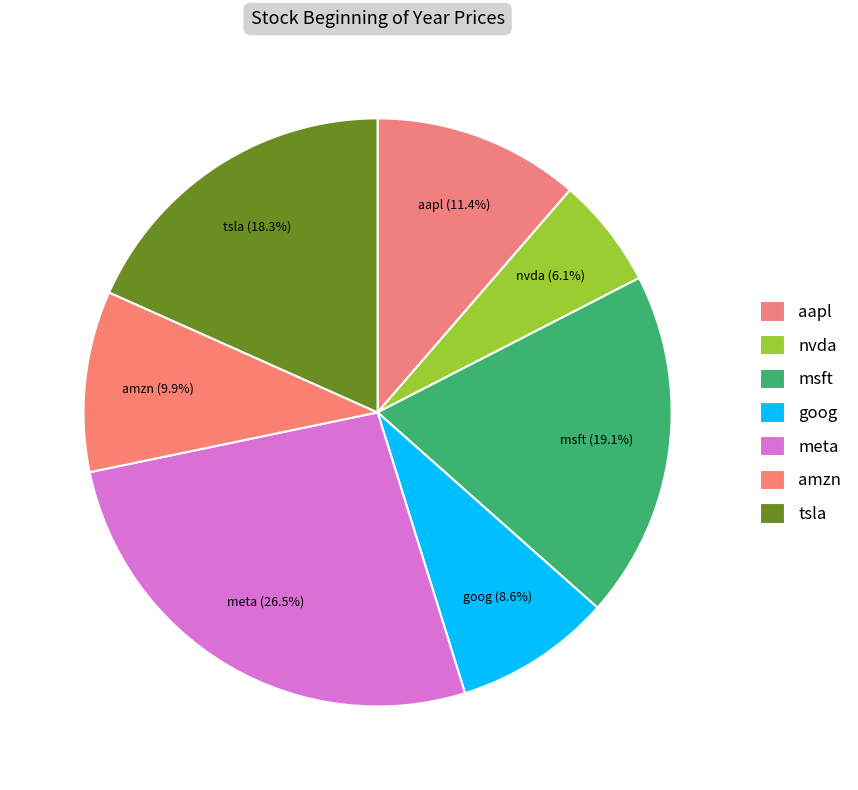

How many slices are in this pie chart?

7